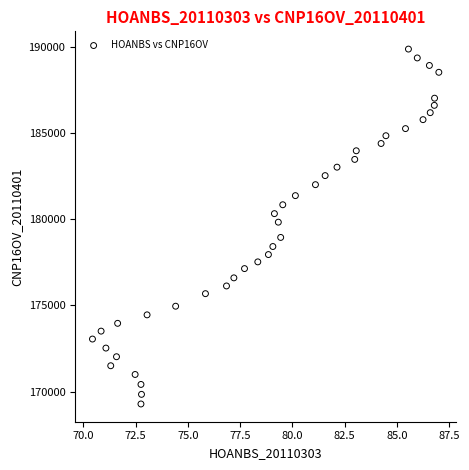

What Y value in the scatter plot is closest to 179572?

179825.3